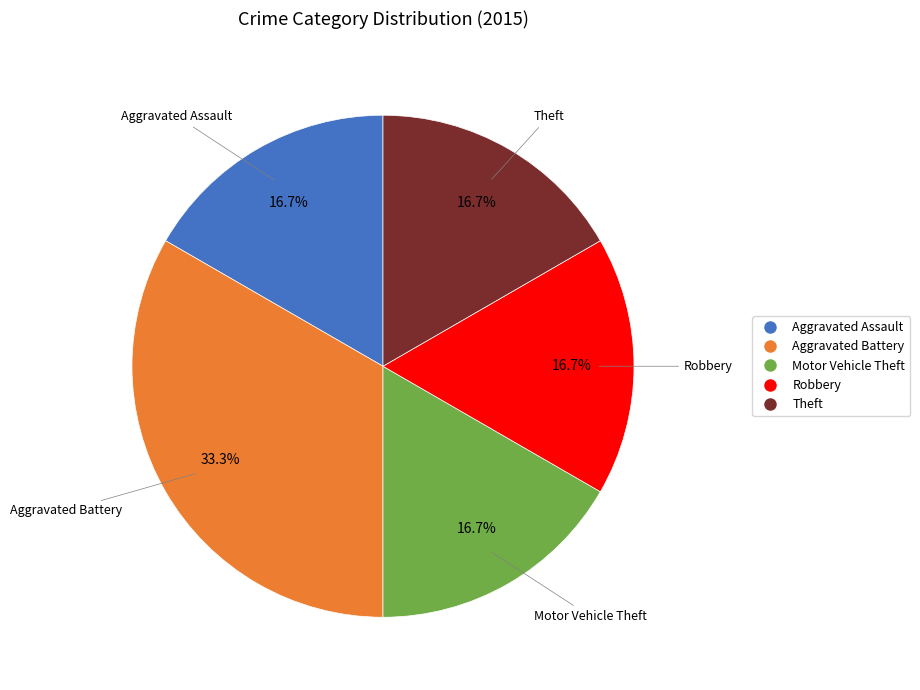

How many slices are in this pie chart?

5